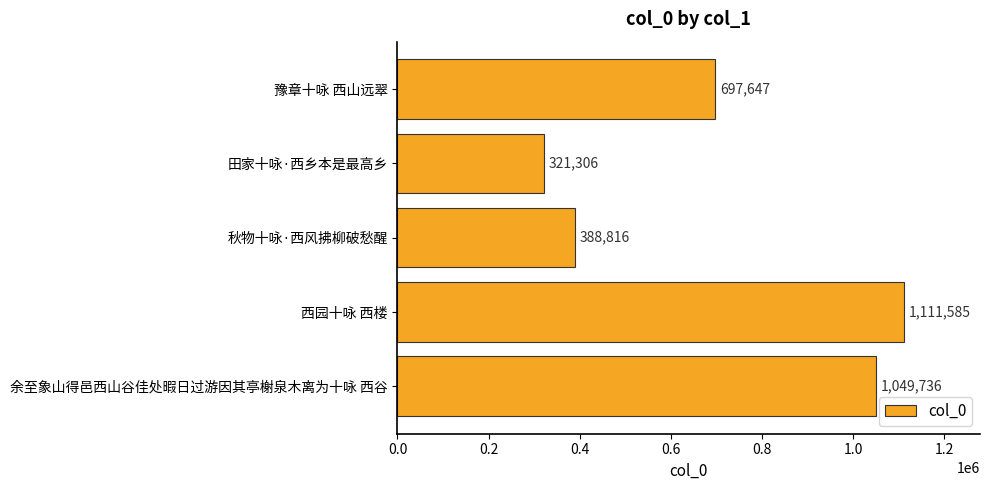

What is the difference between the second highest and minimum values?

728430